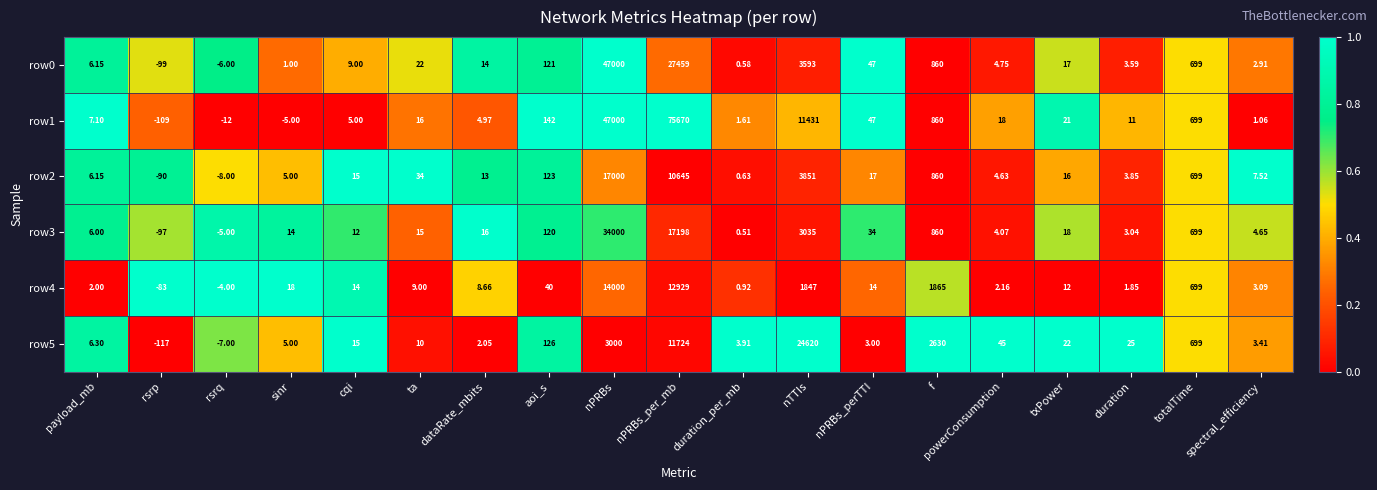

Rank the categories by row0 value from highest to lowest.

nPRBs, nPRBs_per_mb, nTTIs, f, totalTime, aoi_s, nPRBs_perTTI, ta, txPower, dataRate_mbits, cqi, payload_mb, powerConsumption, duration, spectral_efficiency, sinr, duration_per_mb, rsrq, rsrp